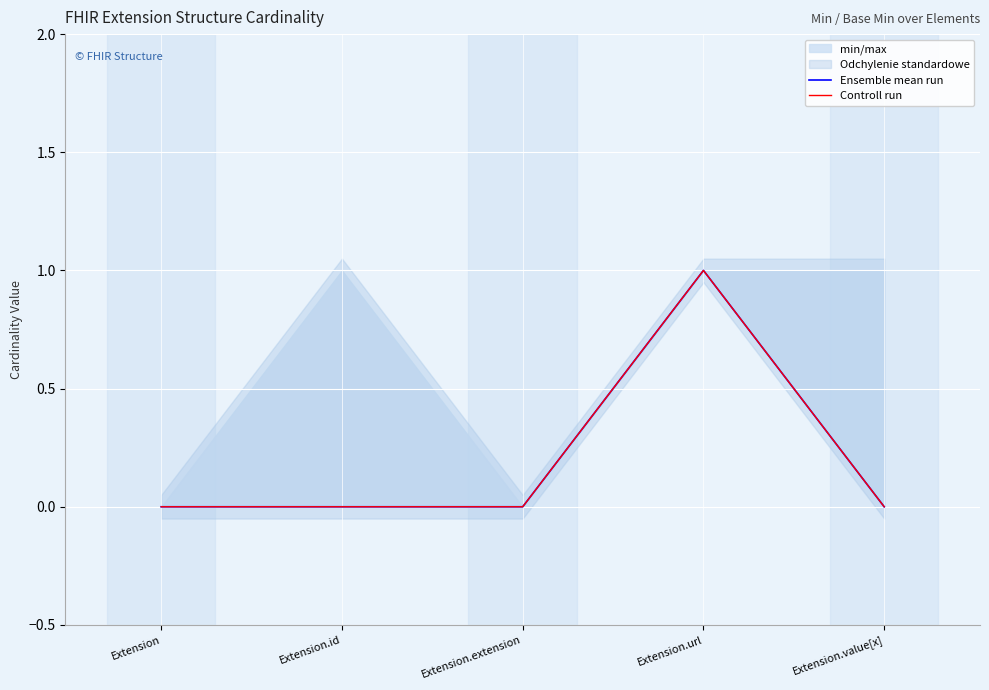

Which series has the largest total across all categories?

Ensemble mean run